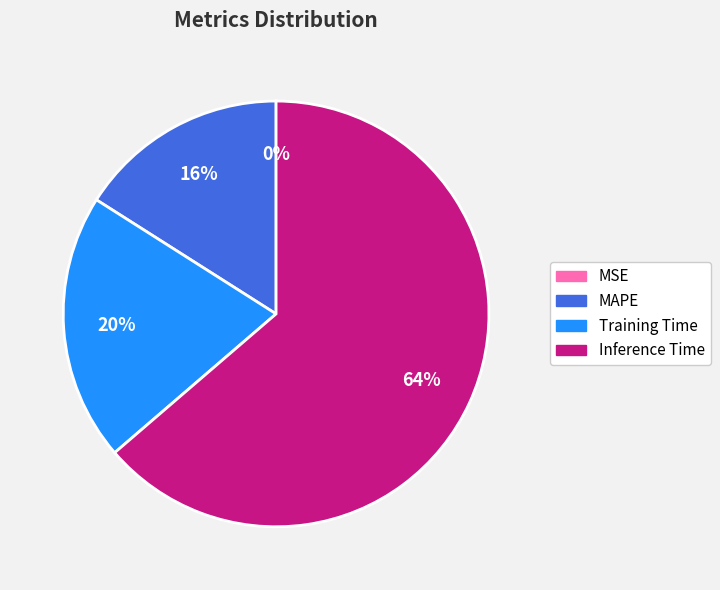

To the nearest percent, what portion does Training Time represent?

20%